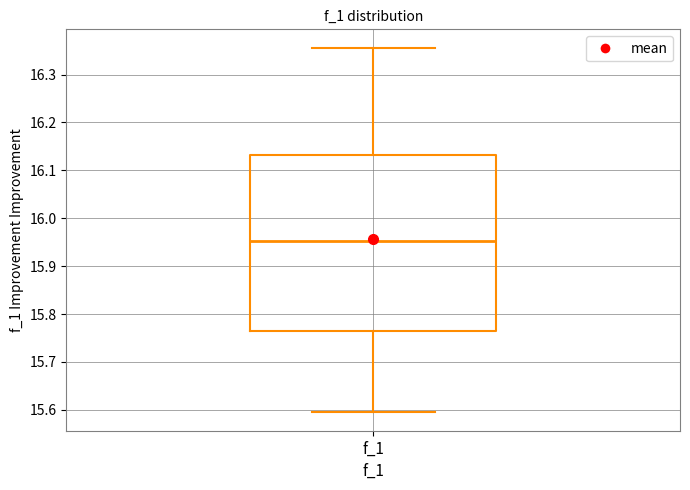

Read this box plot against the y-axis: the position of the median line, the range covered by the box, and the ends of both whiskers. The values are not printed on the chart, so give them approximately, as read against the axis.

median 15.95, box 15.76 to 16.13, whiskers 15.59 to 16.36